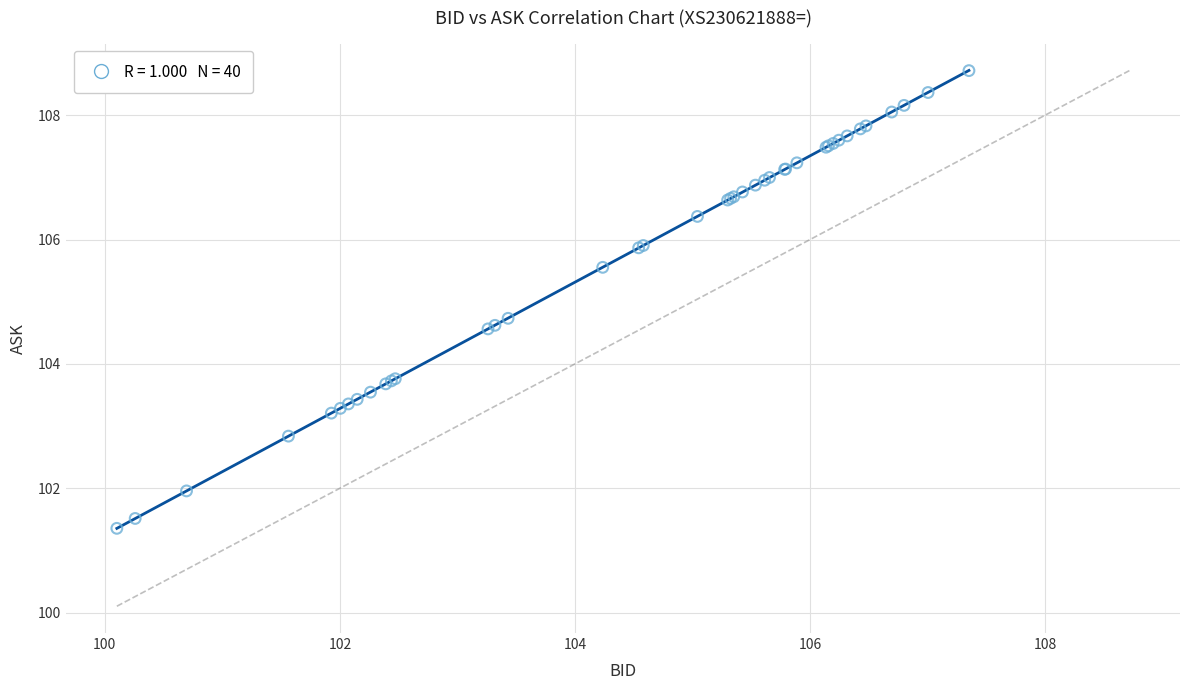

What Y value in the scatter plot is closest to 105?

104.7